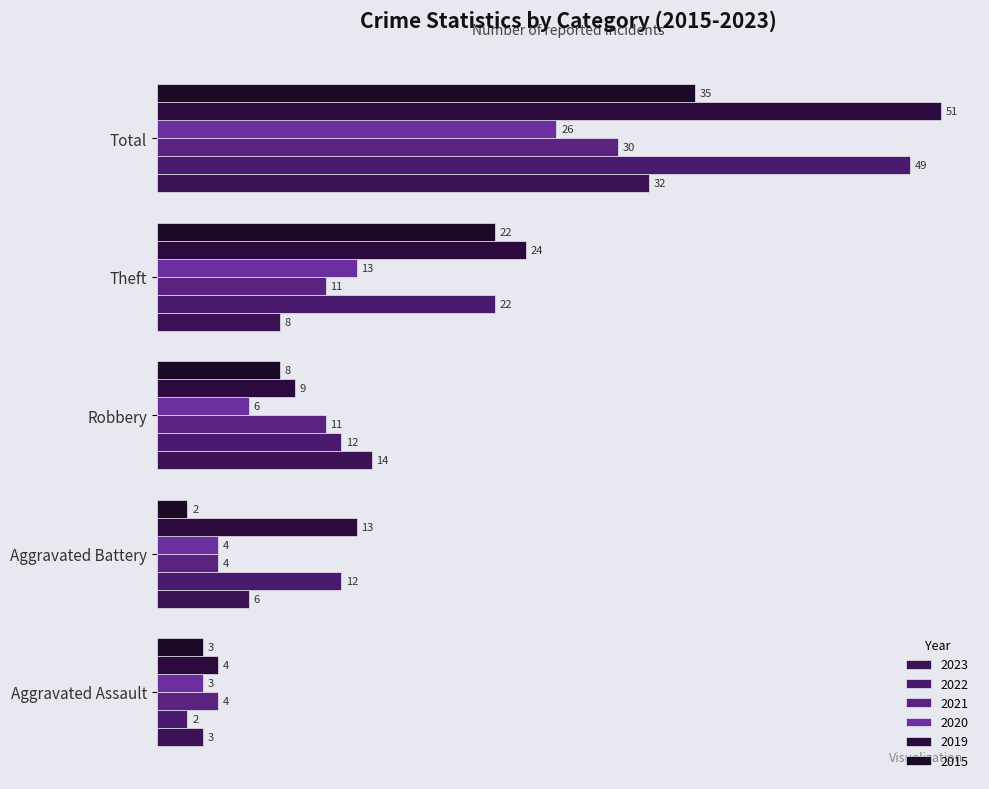

Reading left to right, transcribe all the data shown in this chart.

2015: 3	2	8	22	35
2017: 3	4	6	13	26
2019: 4	13	9	24	51
2020: 2	12	12	22	49
2021: 4	4	11	11	30
2023: 3	6	14	8	32